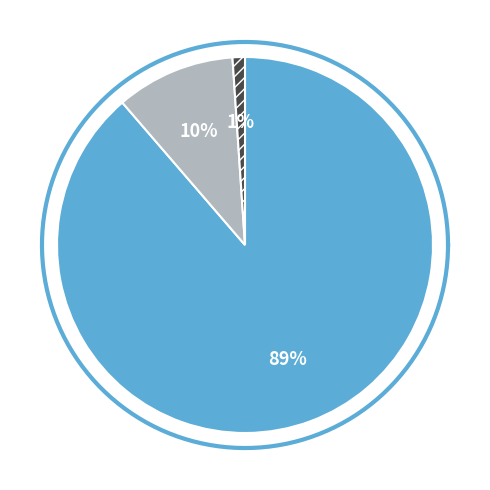

Rank the categories by value from lowest to highest.

countCurrentSuspected, countDied, count